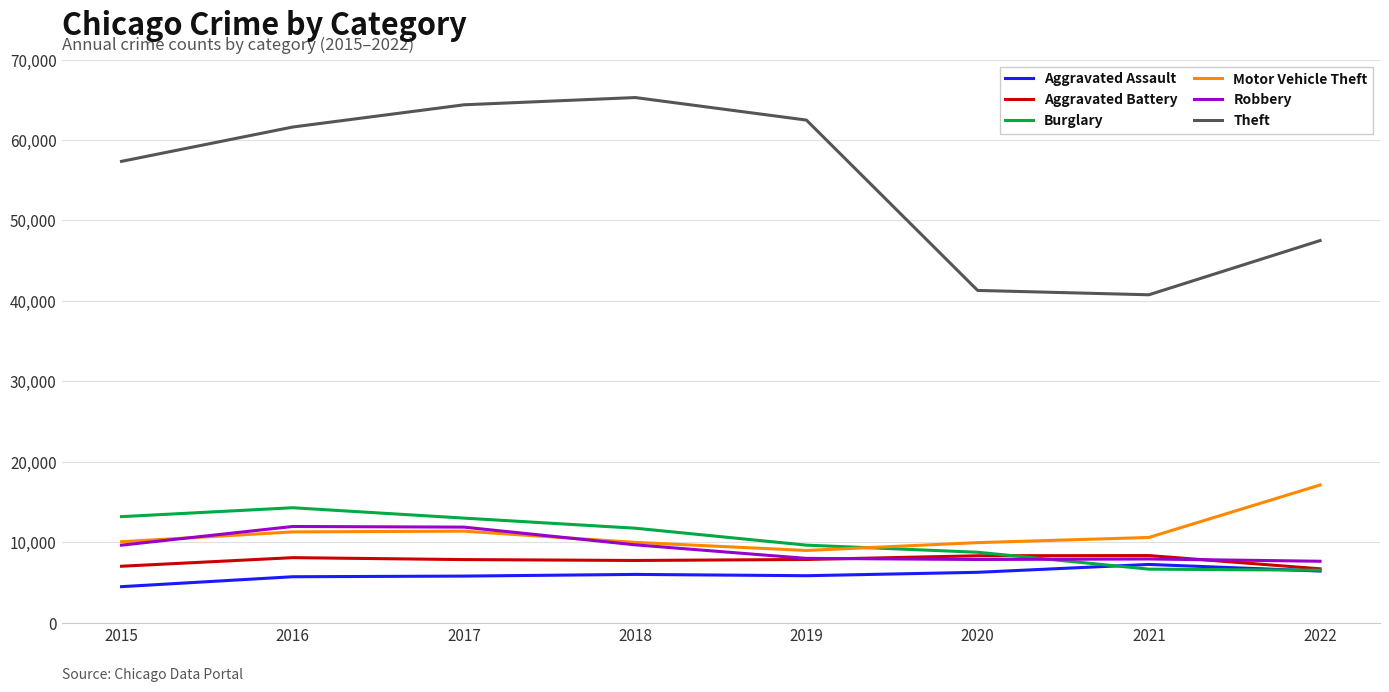

At which category does the chart reach its peak across all series?

2018